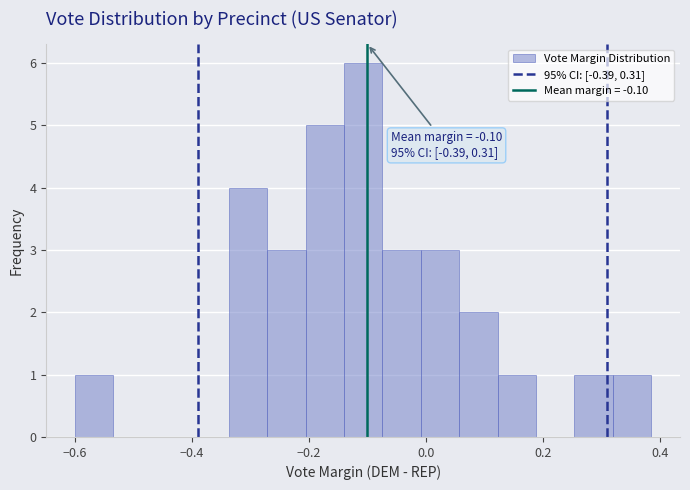

Around what value on the x-axis is the tallest bar? Give the approximate position of its centre, as read against the axis.

-0.10